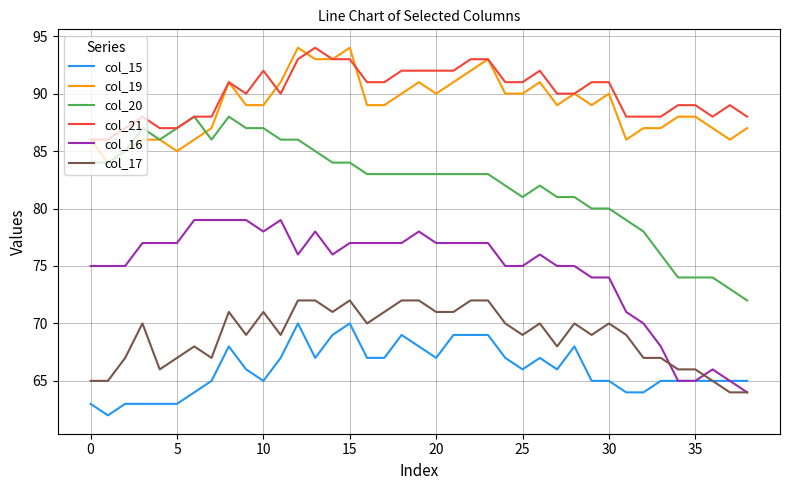

True or false: col_21 and col_17 intersect in this chart.

False